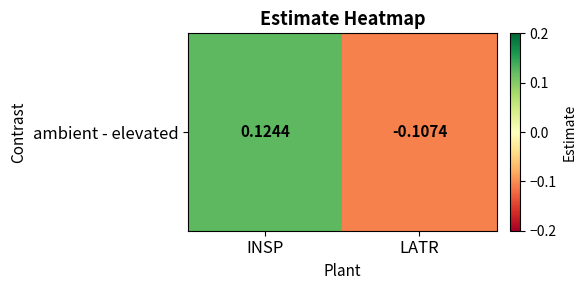

Reading left to right, list all the values displayed in this chart.

0.1	-0.1